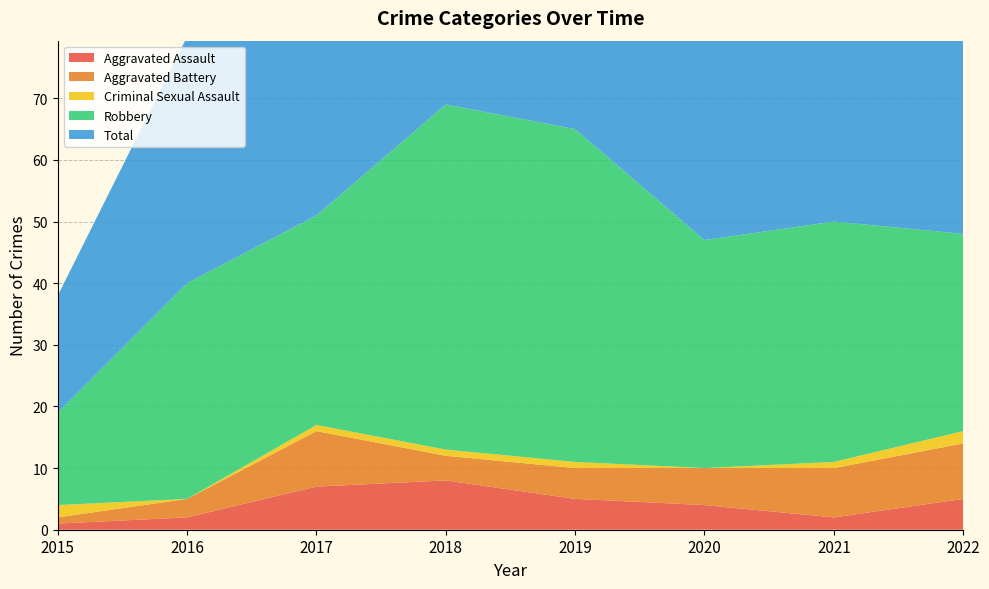

Reading right to left, list all the values displayed in this chart.

Aggravated Assault: 2022=5	2021=2	2020=4	2019=5	2018=8	2017=7	2016=2	2015=1
Aggravated Battery: 2022=9	2021=8	2020=6	2019=5	2018=4	2017=9	2016=3	2015=1
Criminal Sexual Assault: 2022=2	2021=1	2020=0	2019=1	2018=1	2017=1	2016=0	2015=2
Robbery: 2022=32	2021=39	2020=37	2019=54	2018=56	2017=34	2016=35	2015=15
Total: 2022=49	2021=50	2020=47	2019=65	2018=69	2017=51	2016=40	2015=19